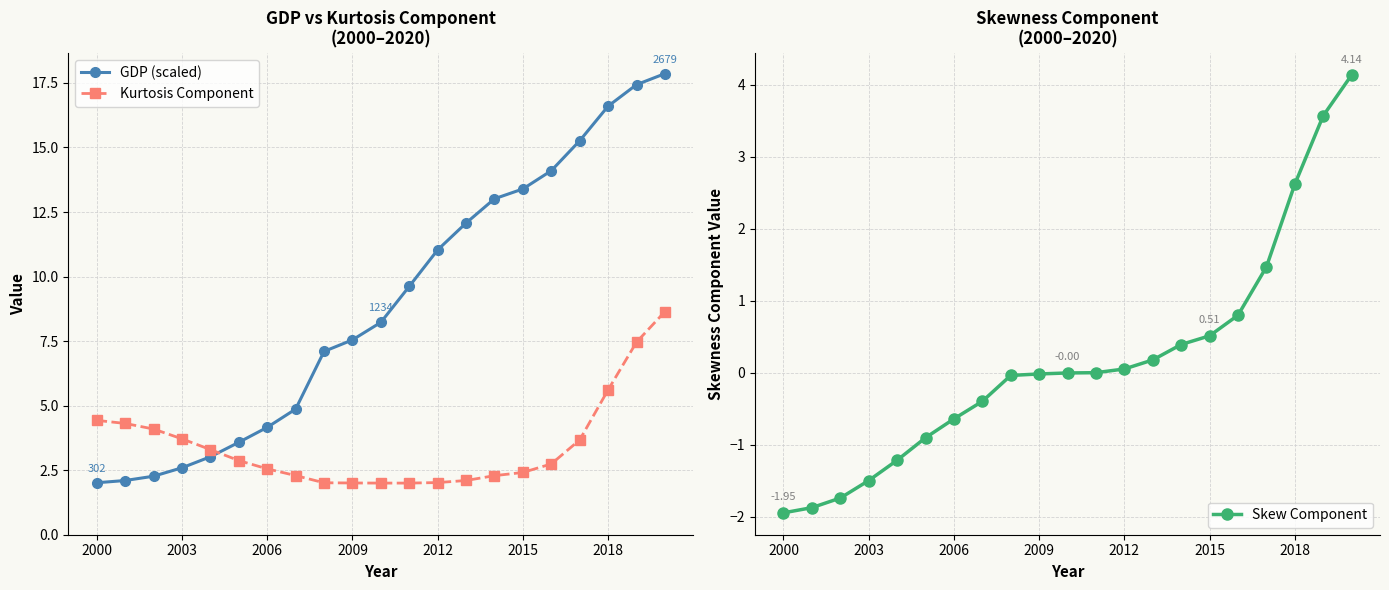

Where is GDP (scaled) nearest to the value 9?

11